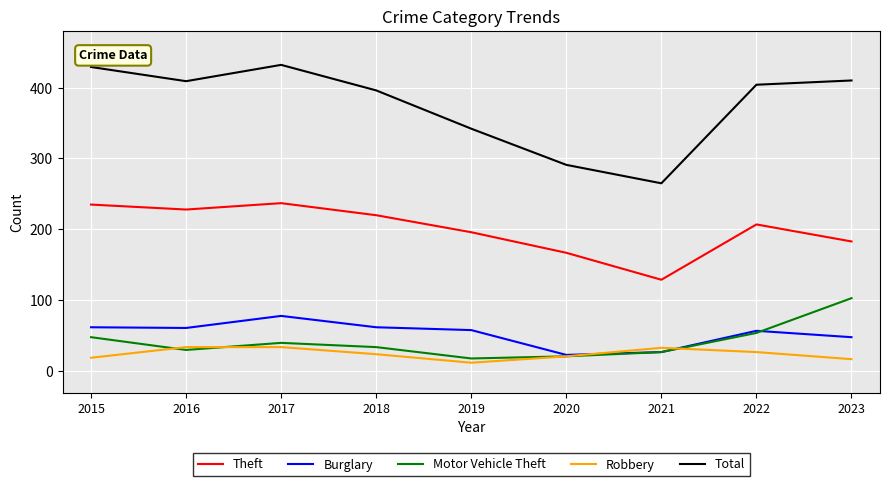

Does the chart have visible grid lines?

Yes